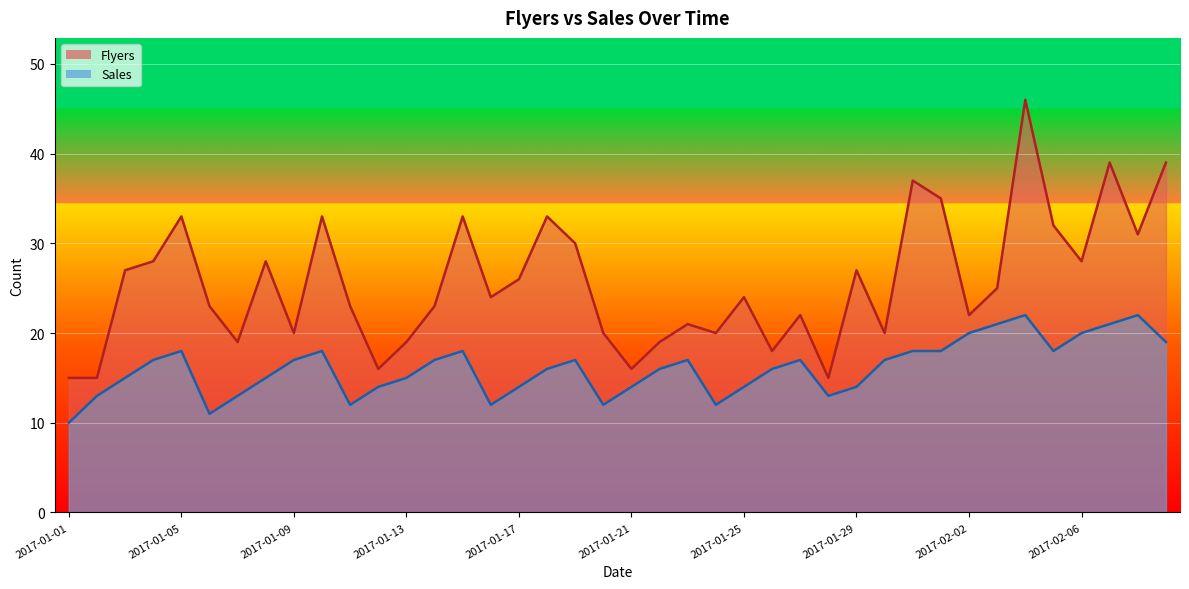

What is the maximum value for Flyers?

46